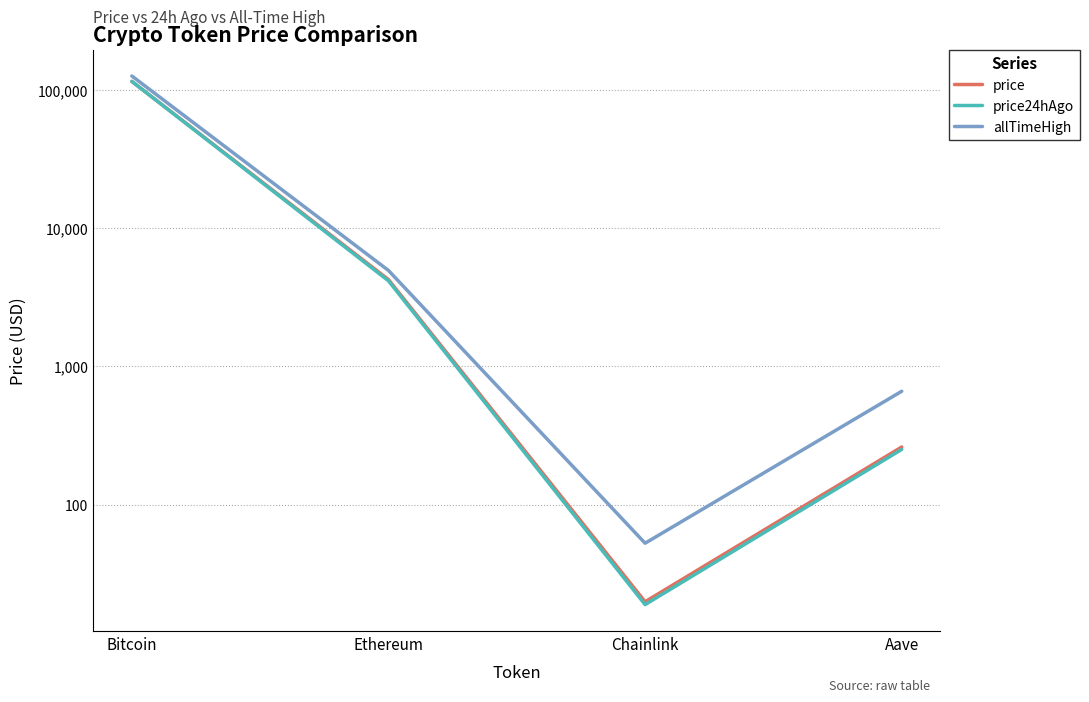

What are all the series names shown in the legend?

price, price24hAgo, allTimeHigh